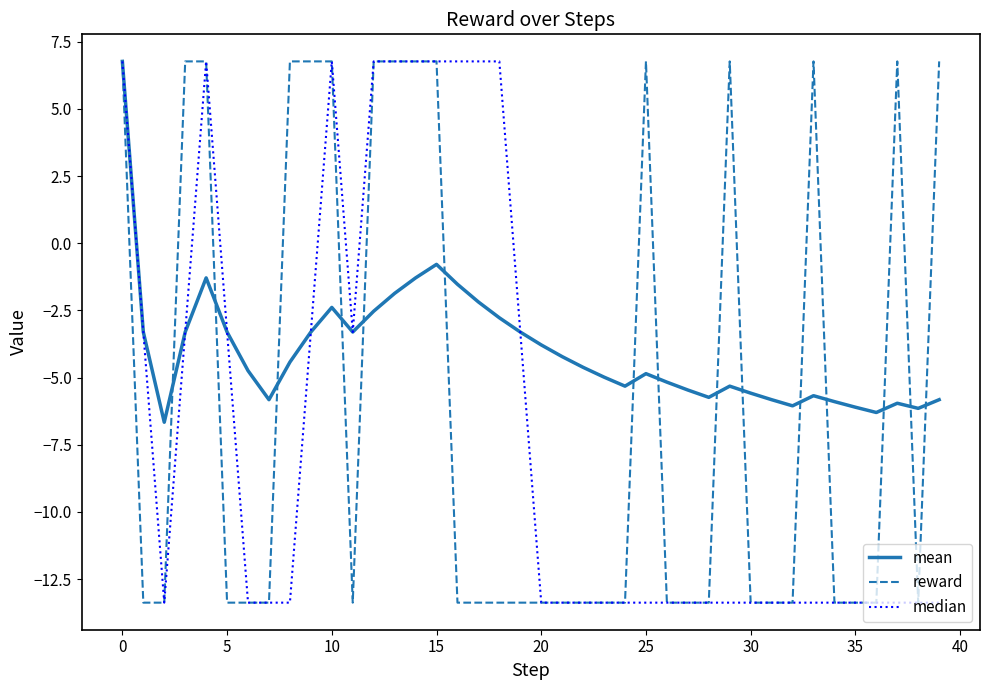

Which series has the largest total across all categories?

mean